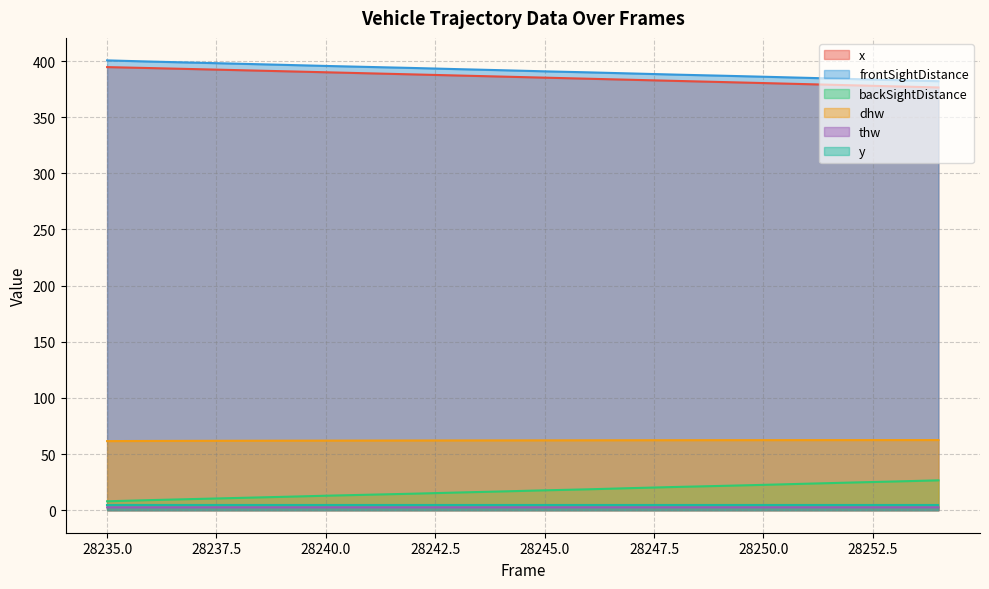

At which category is the sum across all series the highest?

28235